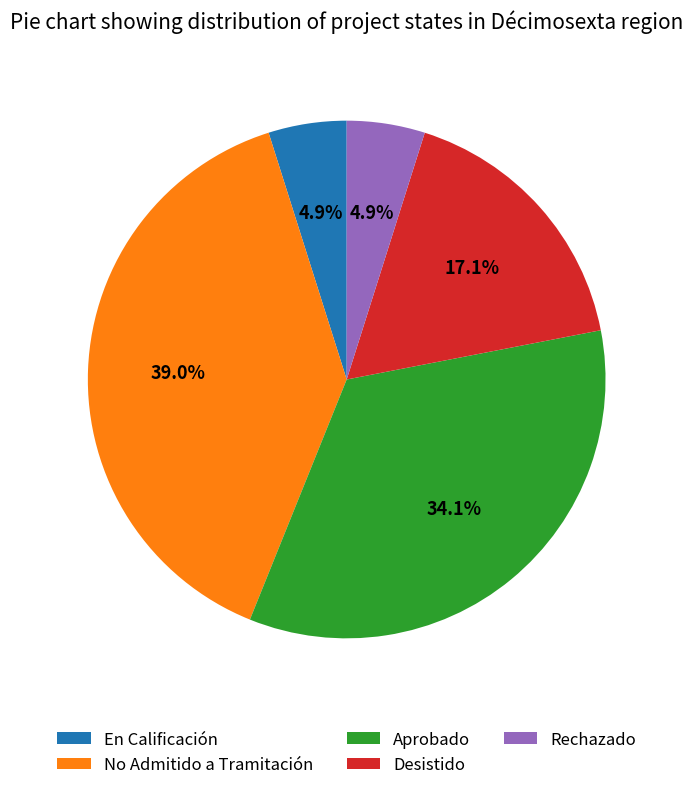

Do En Calificación and Desistido together represent more than half of the pie?

No